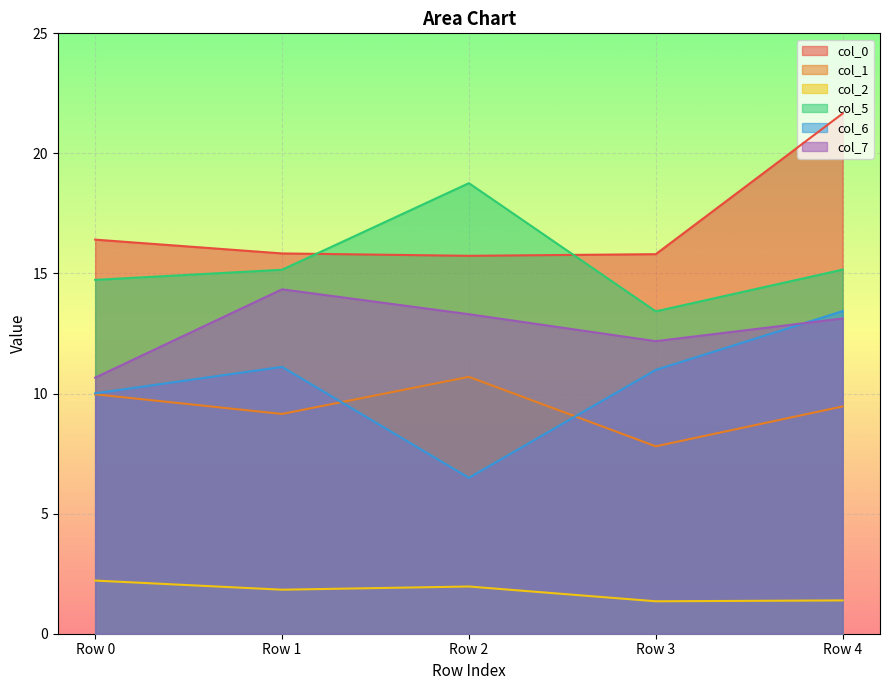

The value of col_1 at Row 1 is 9.2. True or false?

True